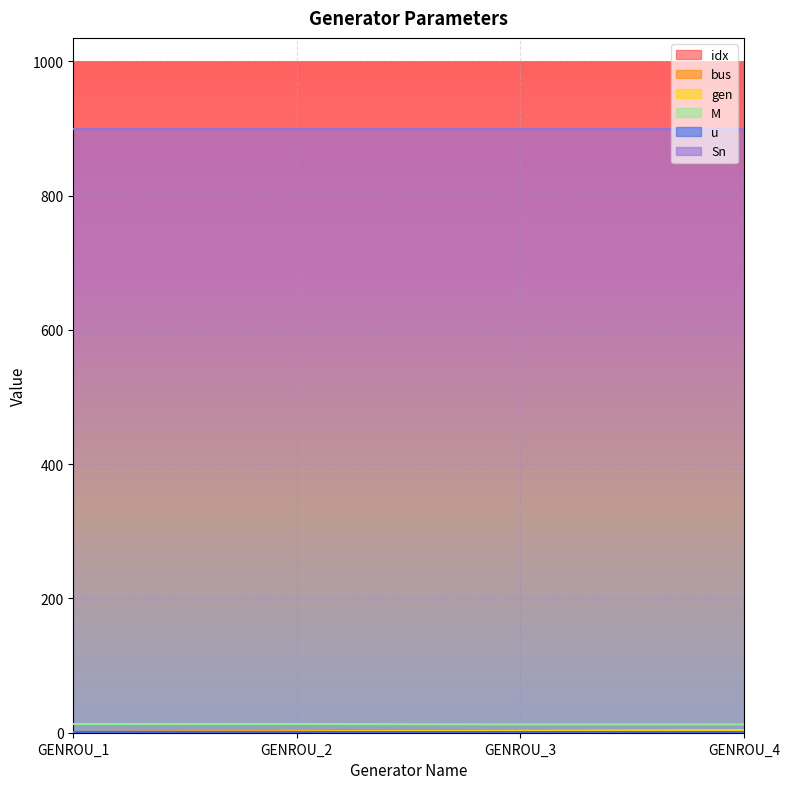

What is the difference between the bus values at GENROU_1 and GENROU_2?

1.0